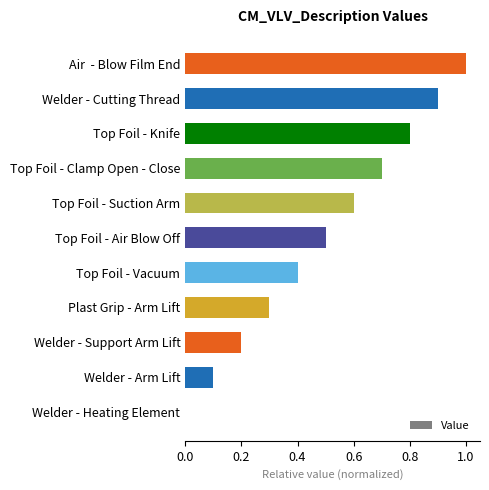

The chart shows a value of 0.7 at Top Foil - Clamp Open - Close. True or false?

True